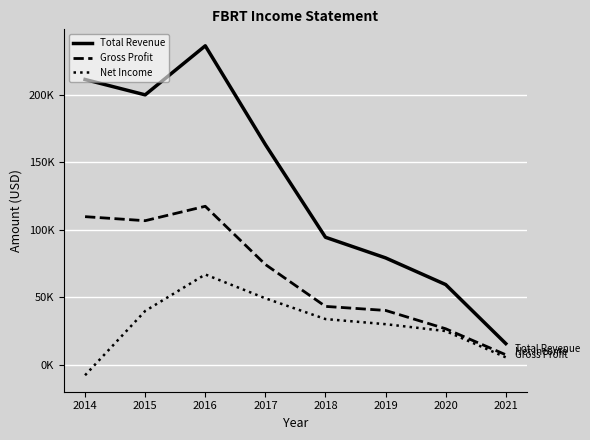

True or false: Gross Profit and Net Income intersect in this chart.

False